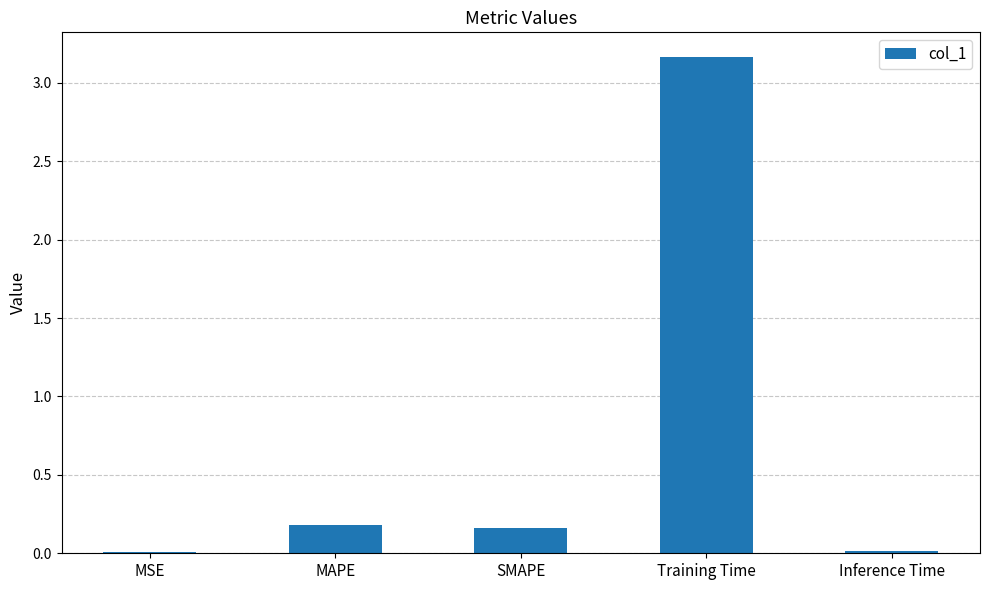

What is the sum of all values?

3.5